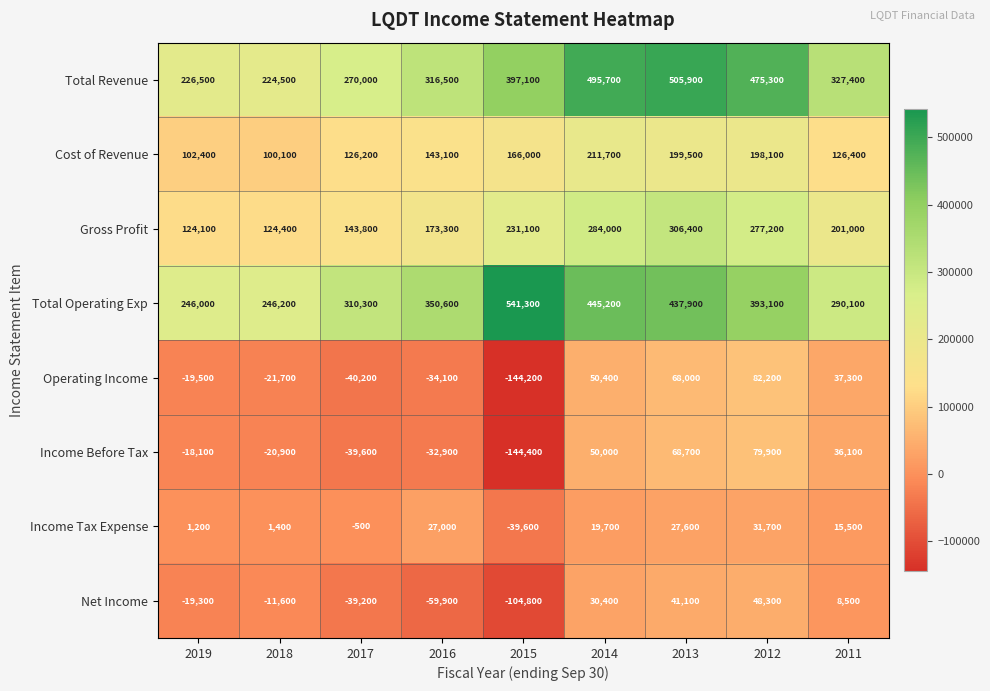

What is the average value of the Operating Income series?

-2422